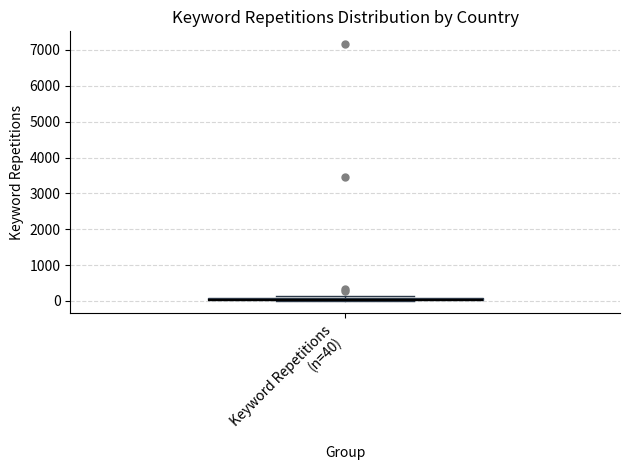

Where is the upper edge of the box for Keyword Repetitions (n=40) on the y-axis? The values are not printed on the chart, so give them approximately, as read against the axis.

100